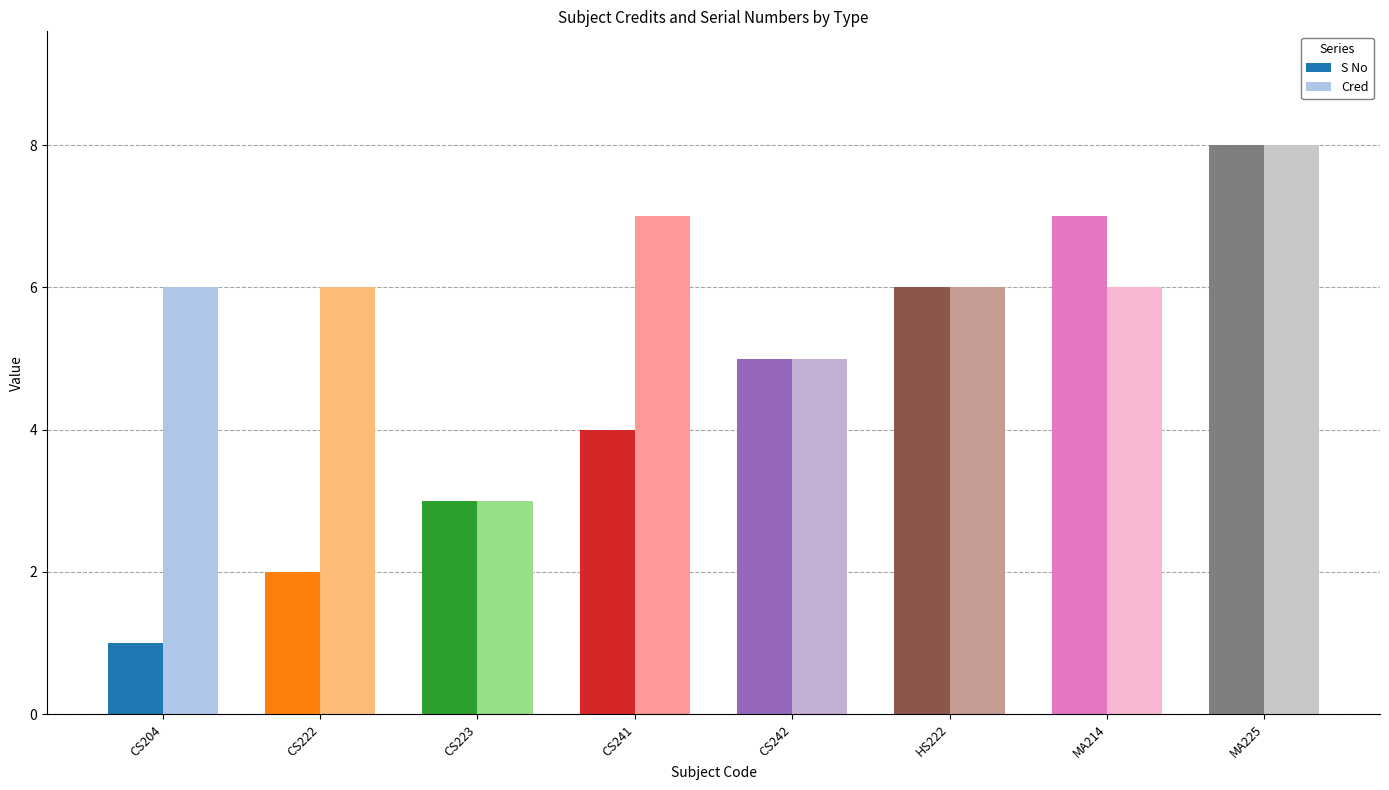

Where is Cred nearest to the value 5?

CS242